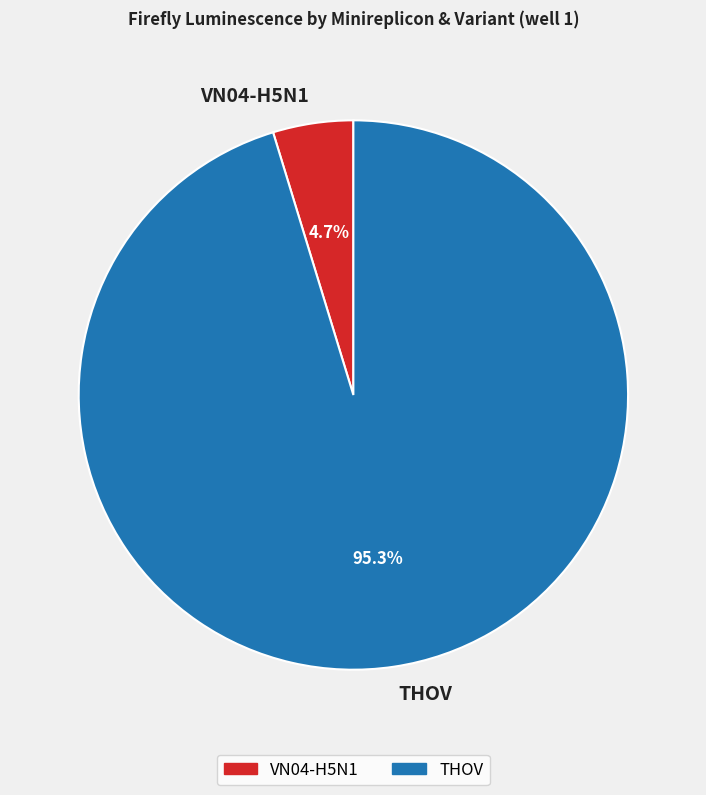

Combined, do VN04-H5N1 and THOV account for over 50%?

Yes